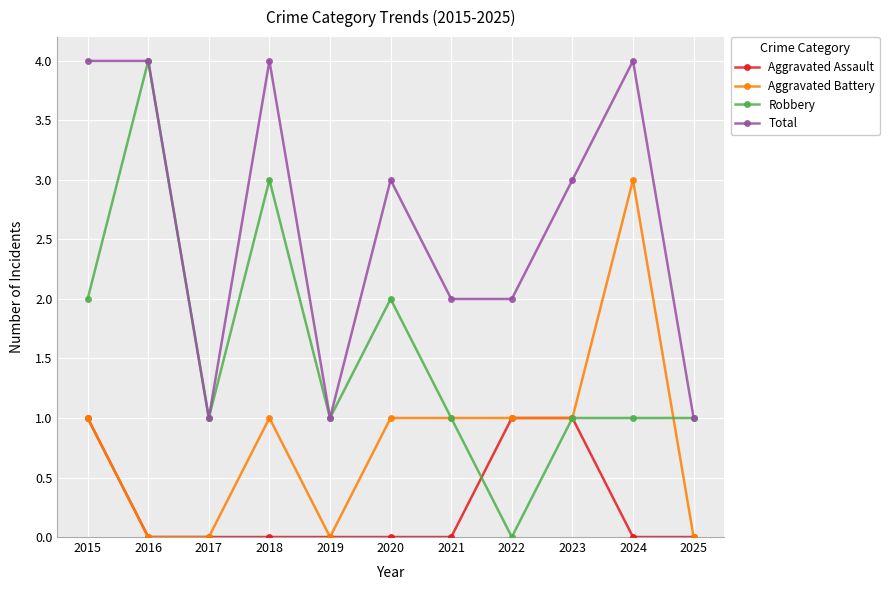

True or false: Total has more than 2 interior local peaks.

True